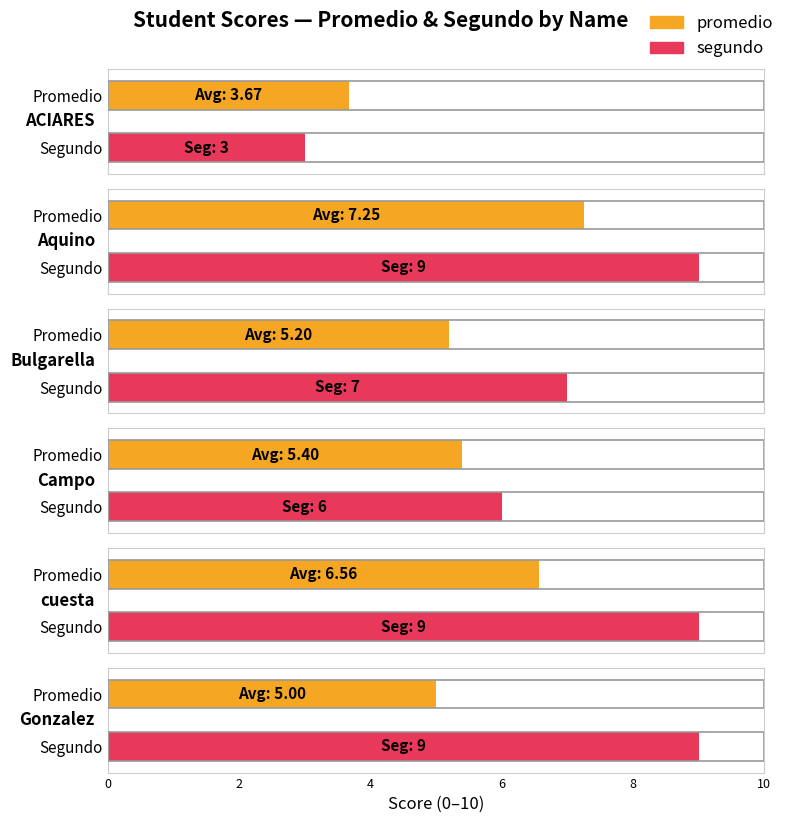

Which has a higher value, ACIARES or Campo?

Campo